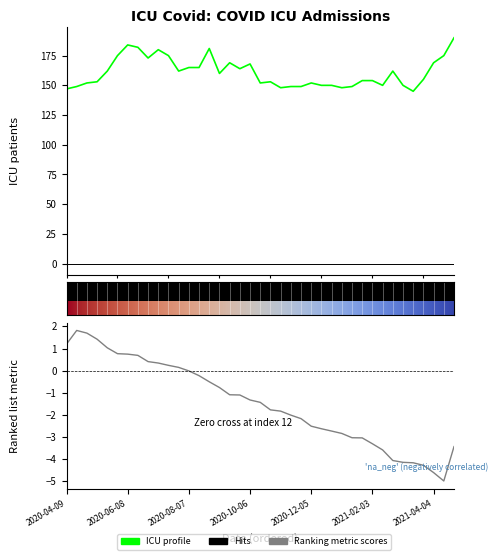

What is the approximate value at 37, to the nearest 10?

180